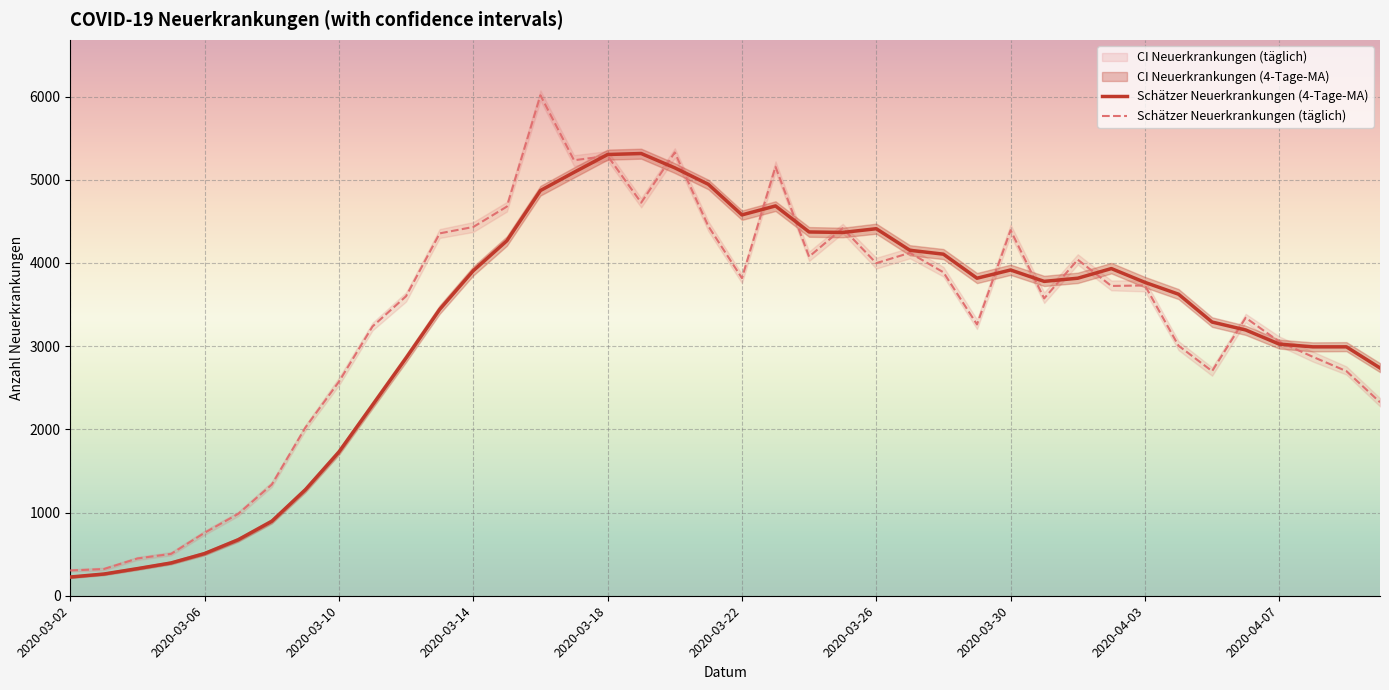

What is the sum of the Schätzer Neuerkrankungen (4-Tage-MA) values at 14 and 27?

8688